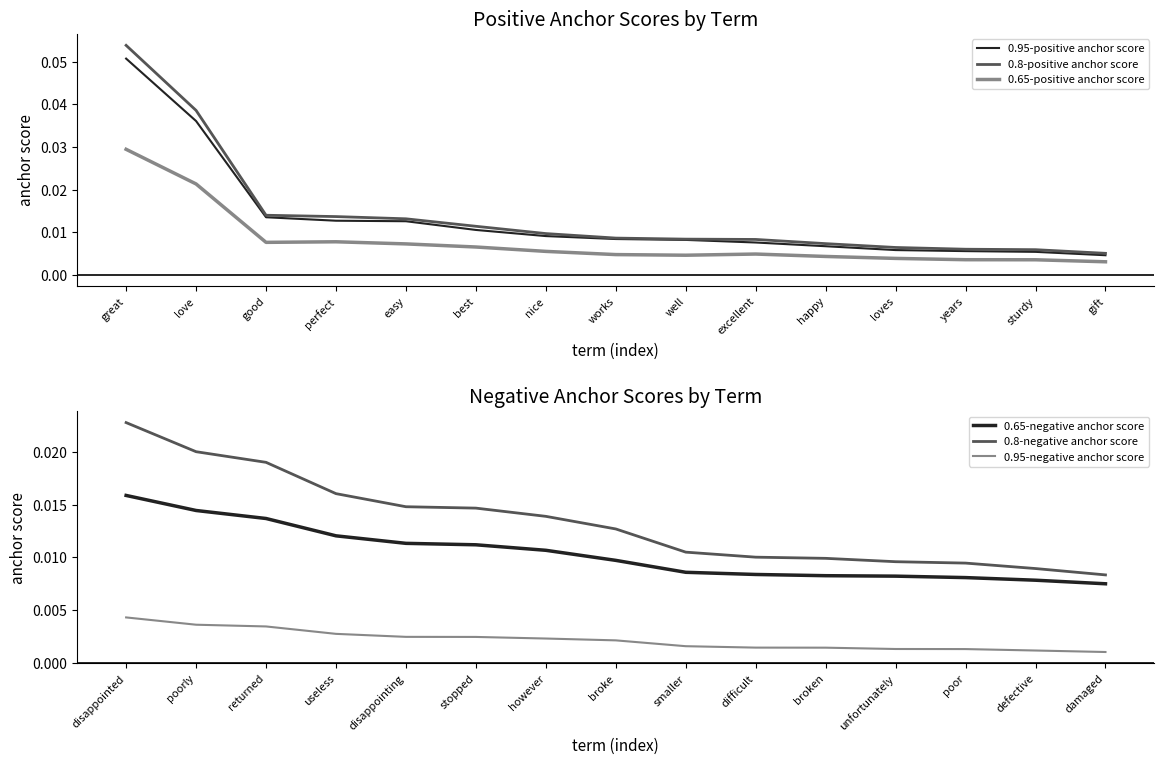

True or false: 0.95-positive anchor score and 0.65-positive anchor score cross at least once.

False